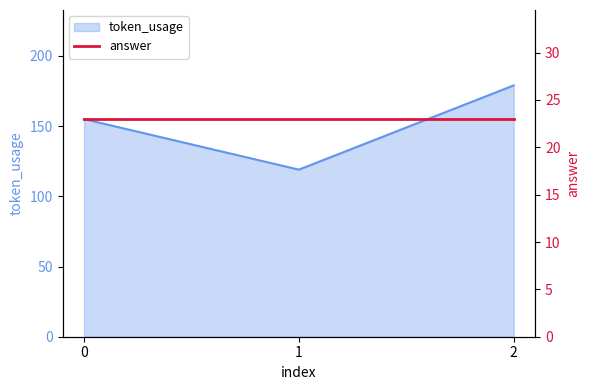

The chart shows a value of 38 at 1. True or false?

False